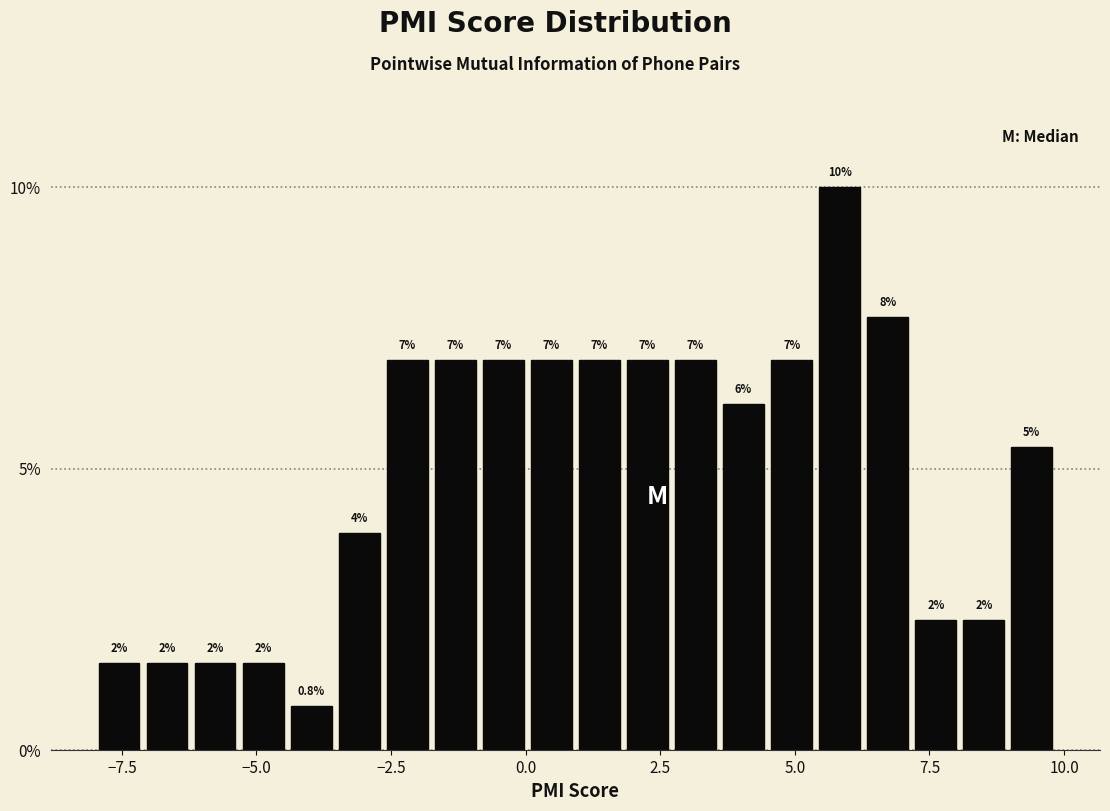

Read against the x-axis, roughly where is the centre of the tallest bar?

6.0